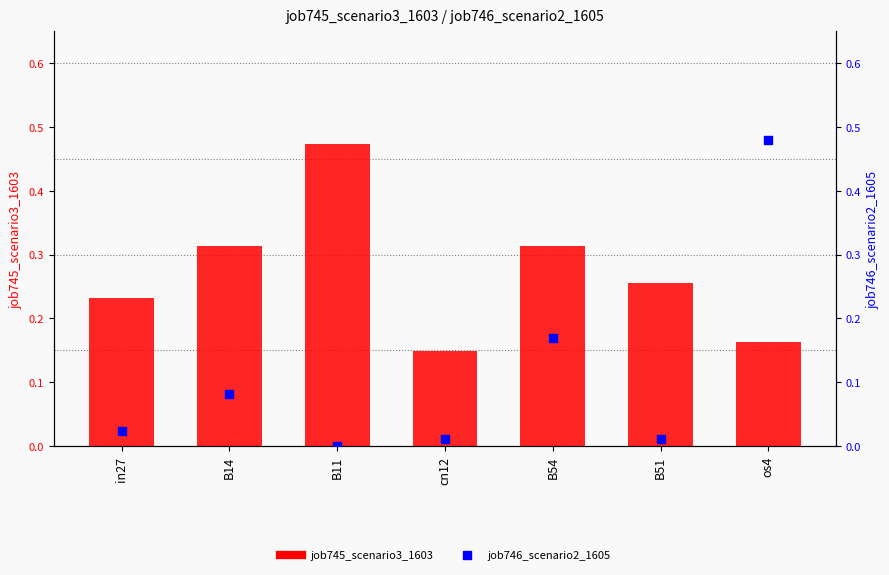

Which series has the largest total across all categories?

job745_scenario3_1603